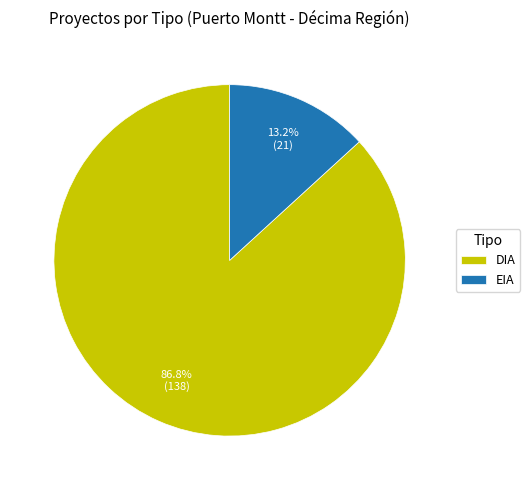

How much of the chart is everything except EIA?

86.8%